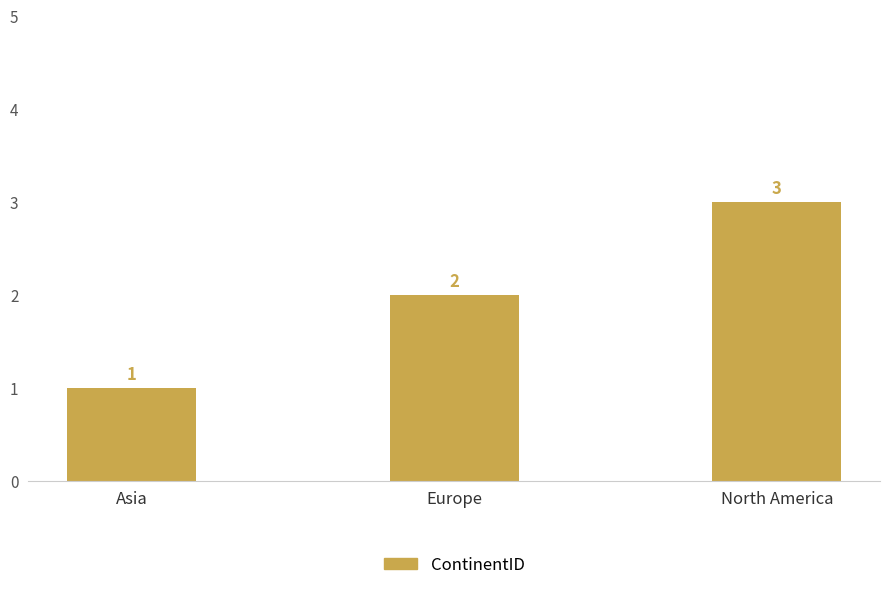

How many values are between 1 and 3?

3